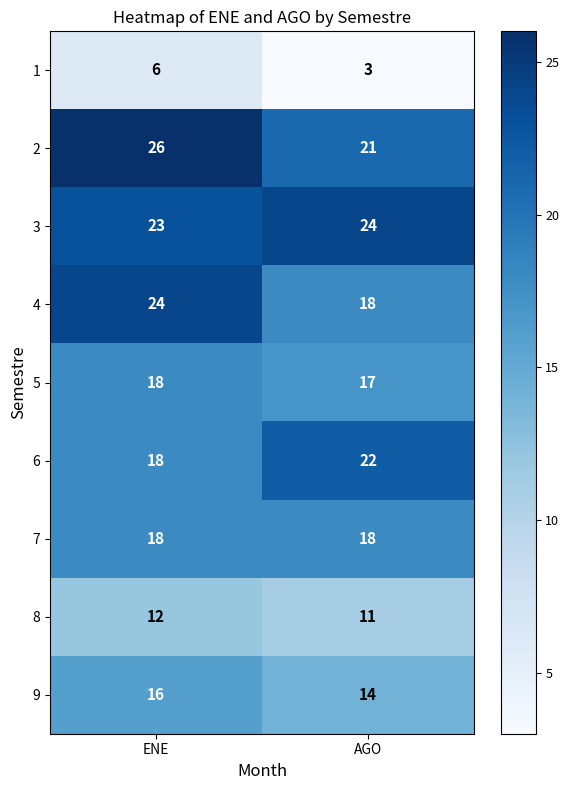

What is the difference between the highest and lowest values at AGO?

21